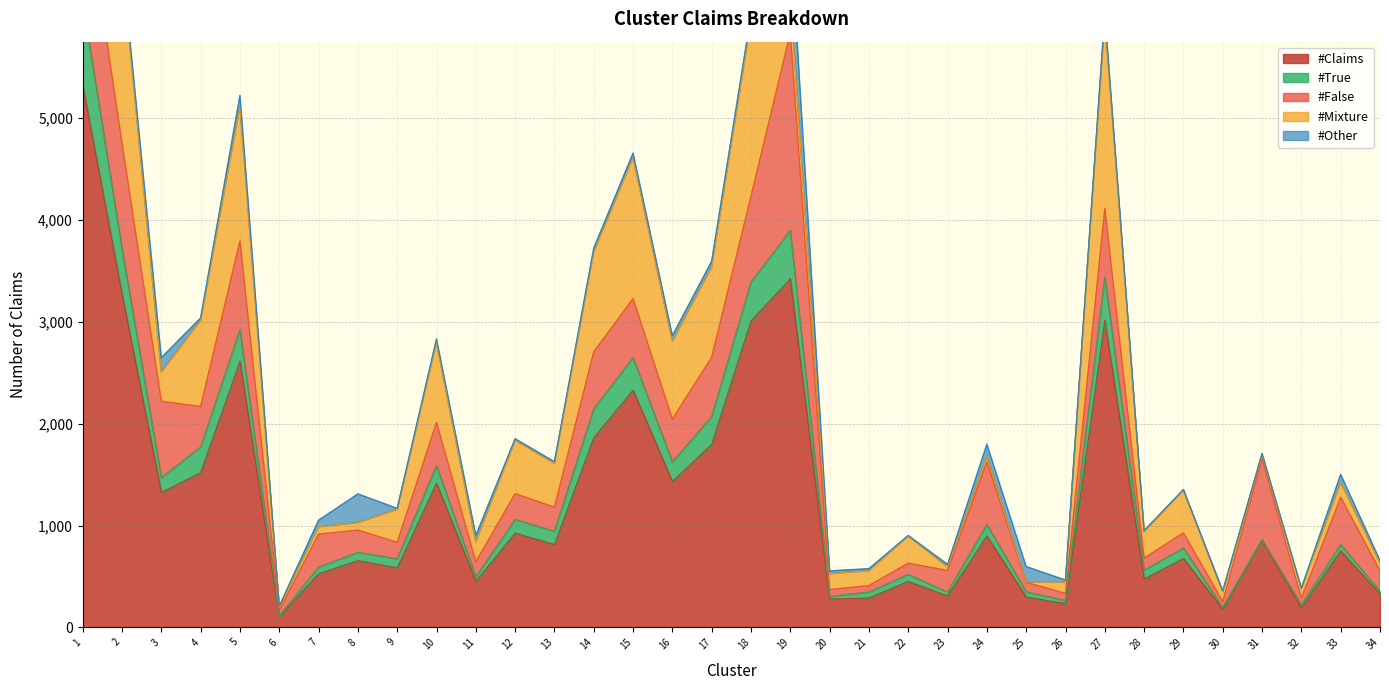

What is the average value of the #False series?

435